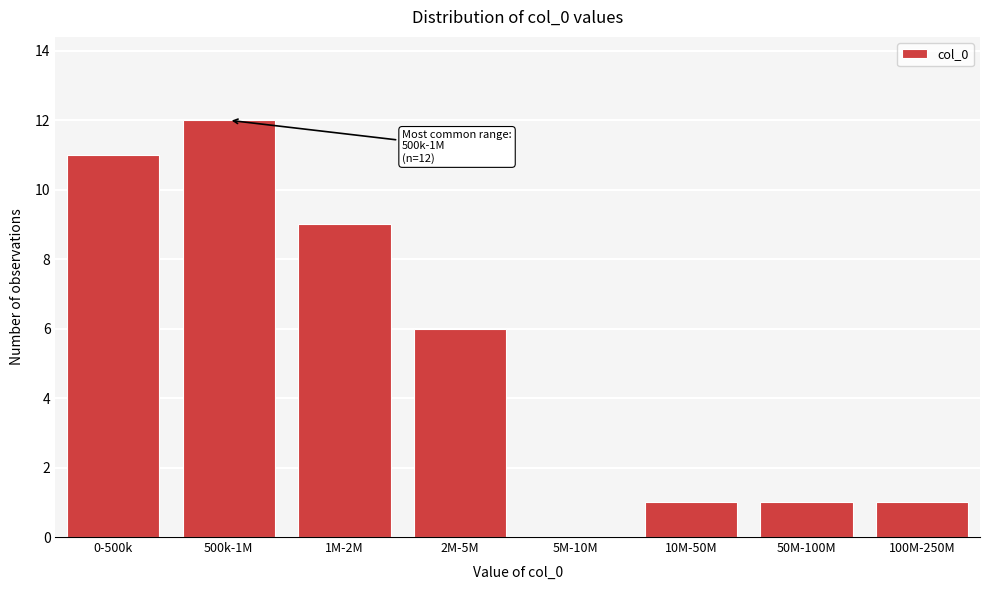

Reading left to right, list all the values displayed in this chart.

0-500k=11	500k-1M=12	1M-2M=9	2M-5M=6	5M-10M=0	10M-50M=1	50M-100M=1	100M-250M=1